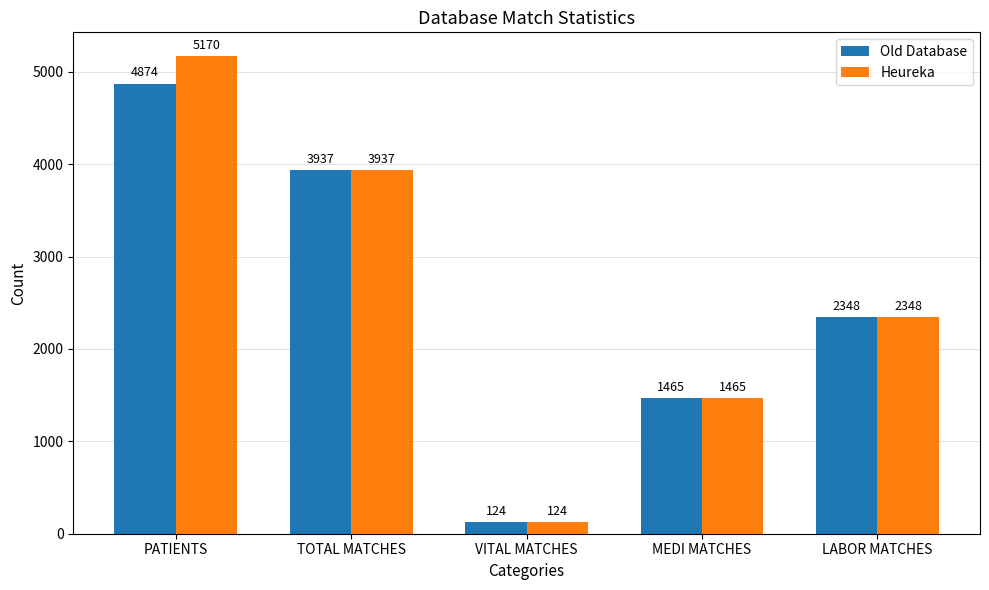

What is the difference between the Old Database values at MEDI MATCHES and TOTAL MATCHES?

2472